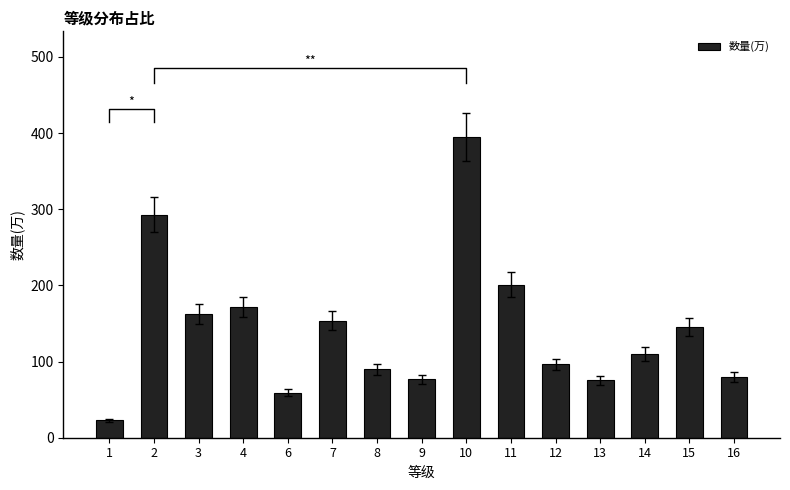

What is the difference between the second highest and second lowest values?

233.7